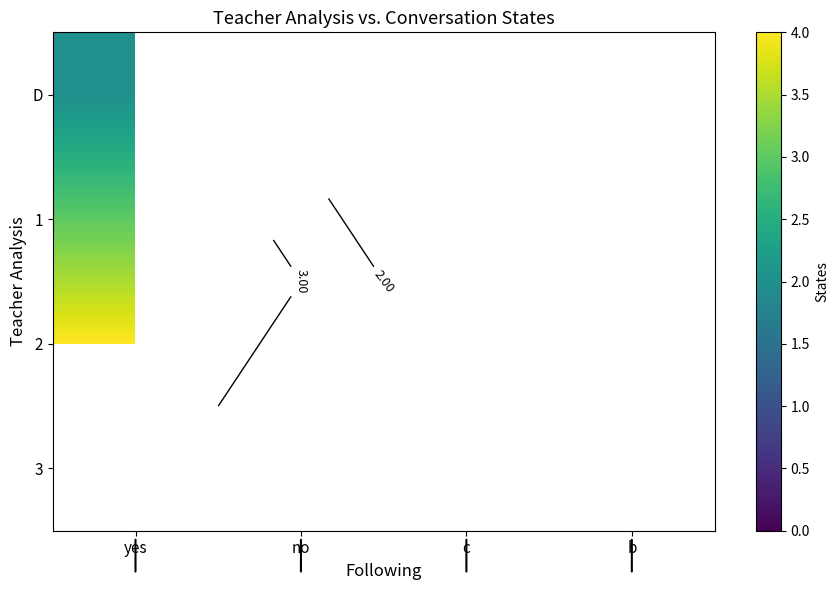

Which category has the highest value in the 1 series?

yes